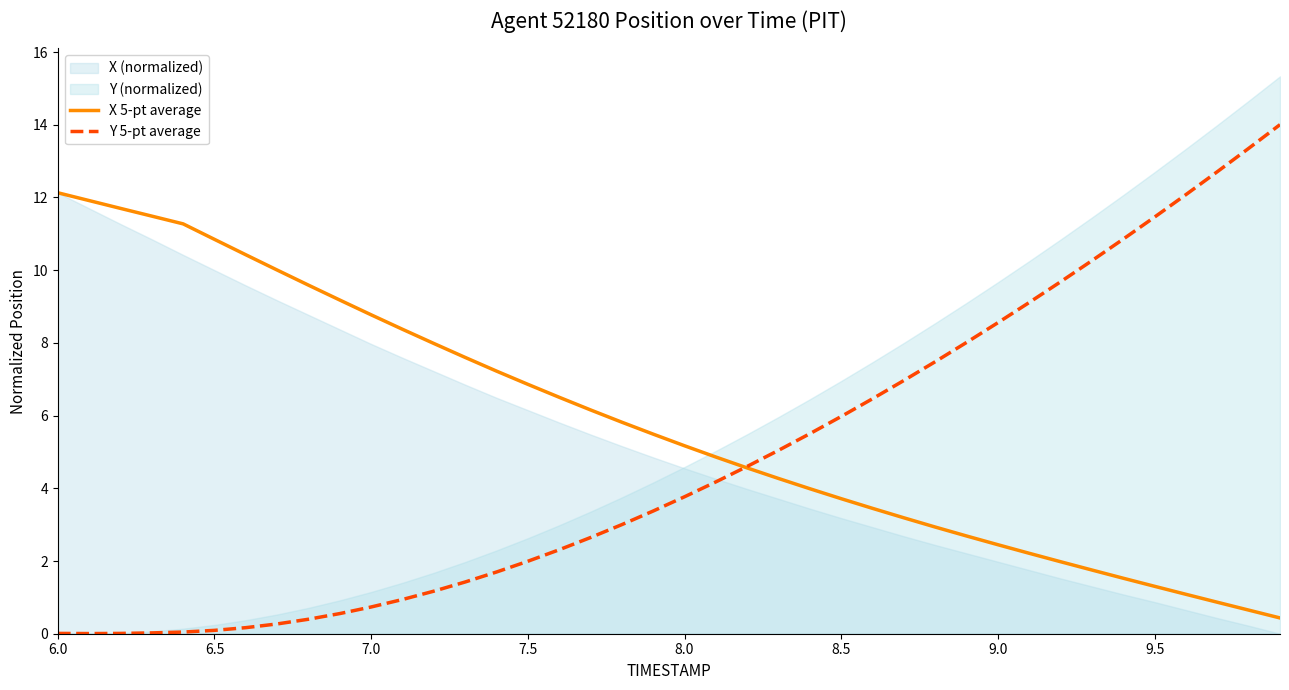

What is the maximum value for Y 5-pt average?

14.0